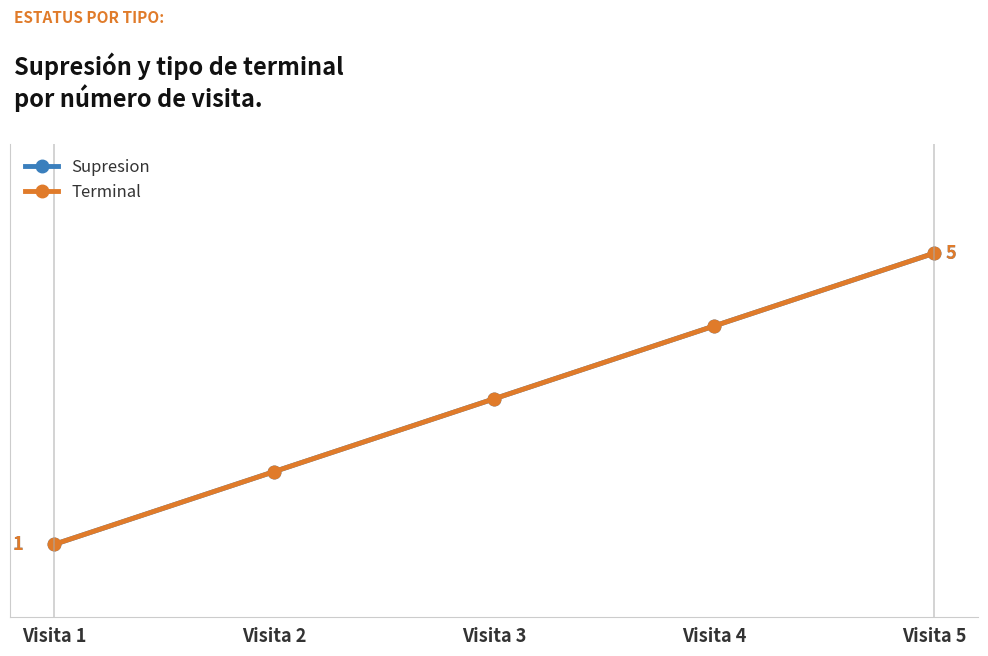

Does the chart have visible grid lines?

No